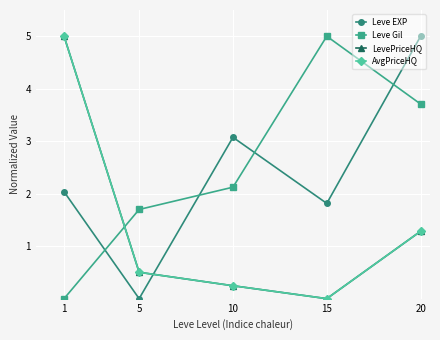

What is the value of the LevePriceHQ point at the 1st from the left?

5.0